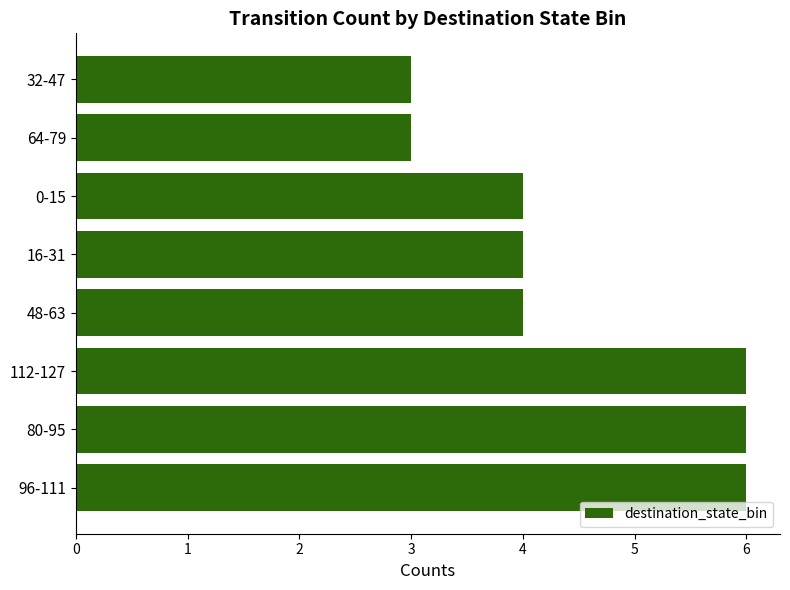

What is the sum of the values at 64-79 and 16-31?

7